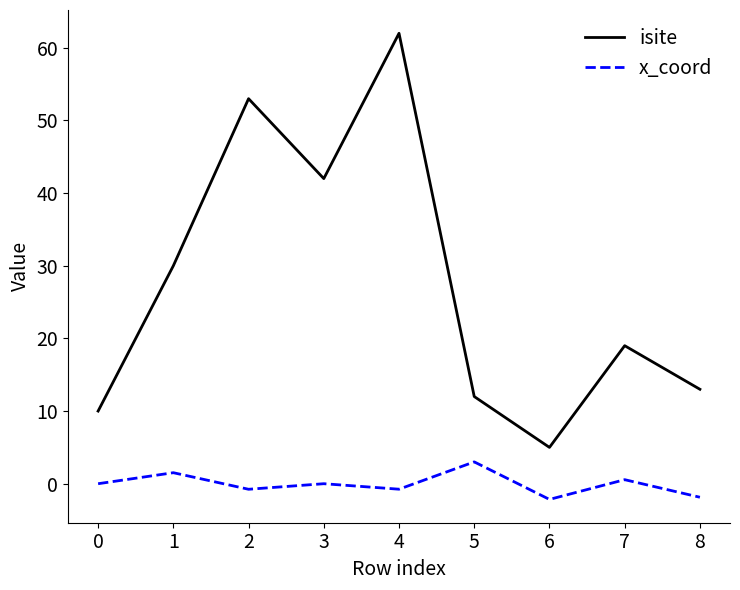

What is the maximum value for x_coord?

3.0